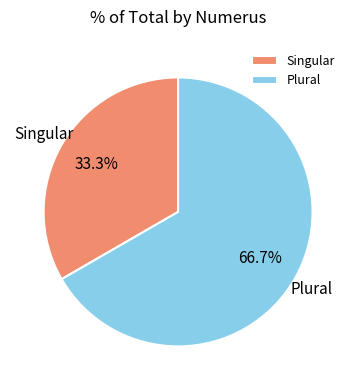

Approximately how many times larger is the value at Singular compared to Plural?

0.5